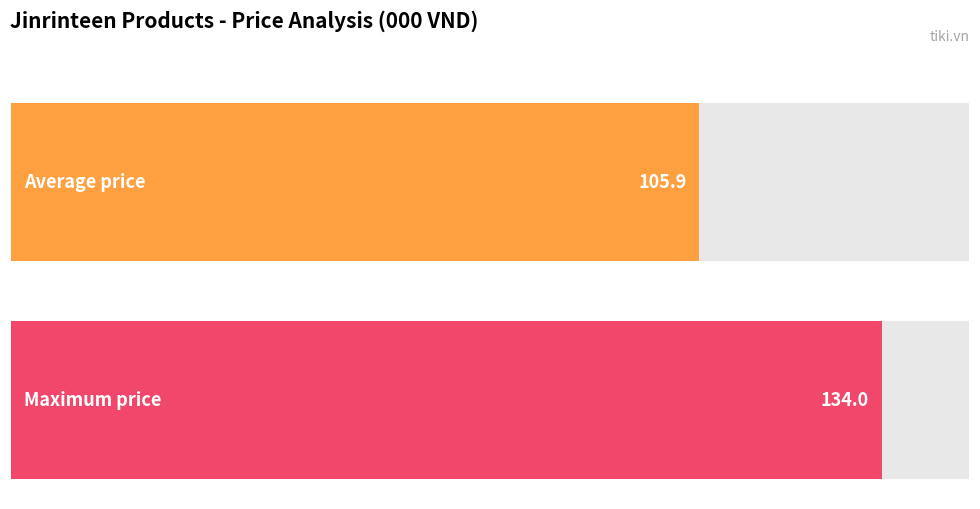

Are the bars horizontal?

Yes